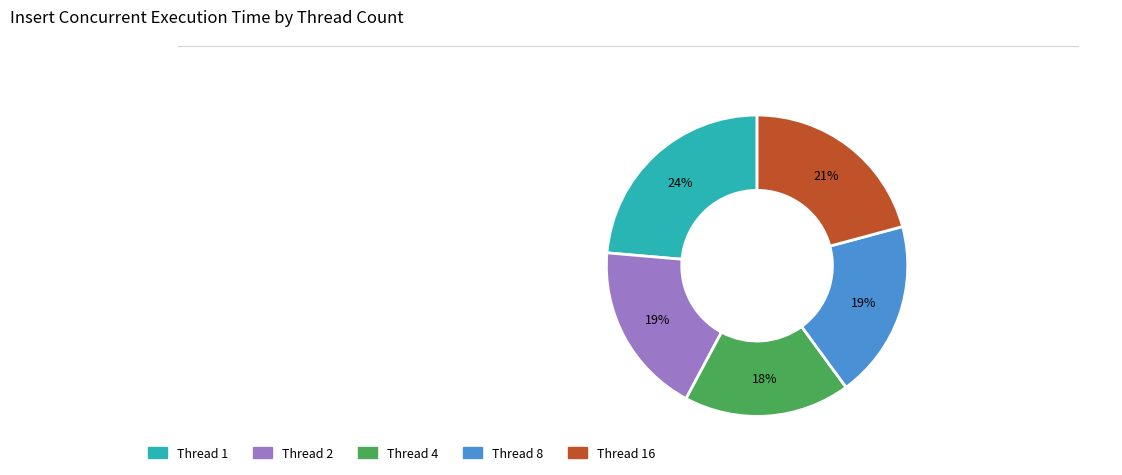

How many slices are in this pie chart?

5